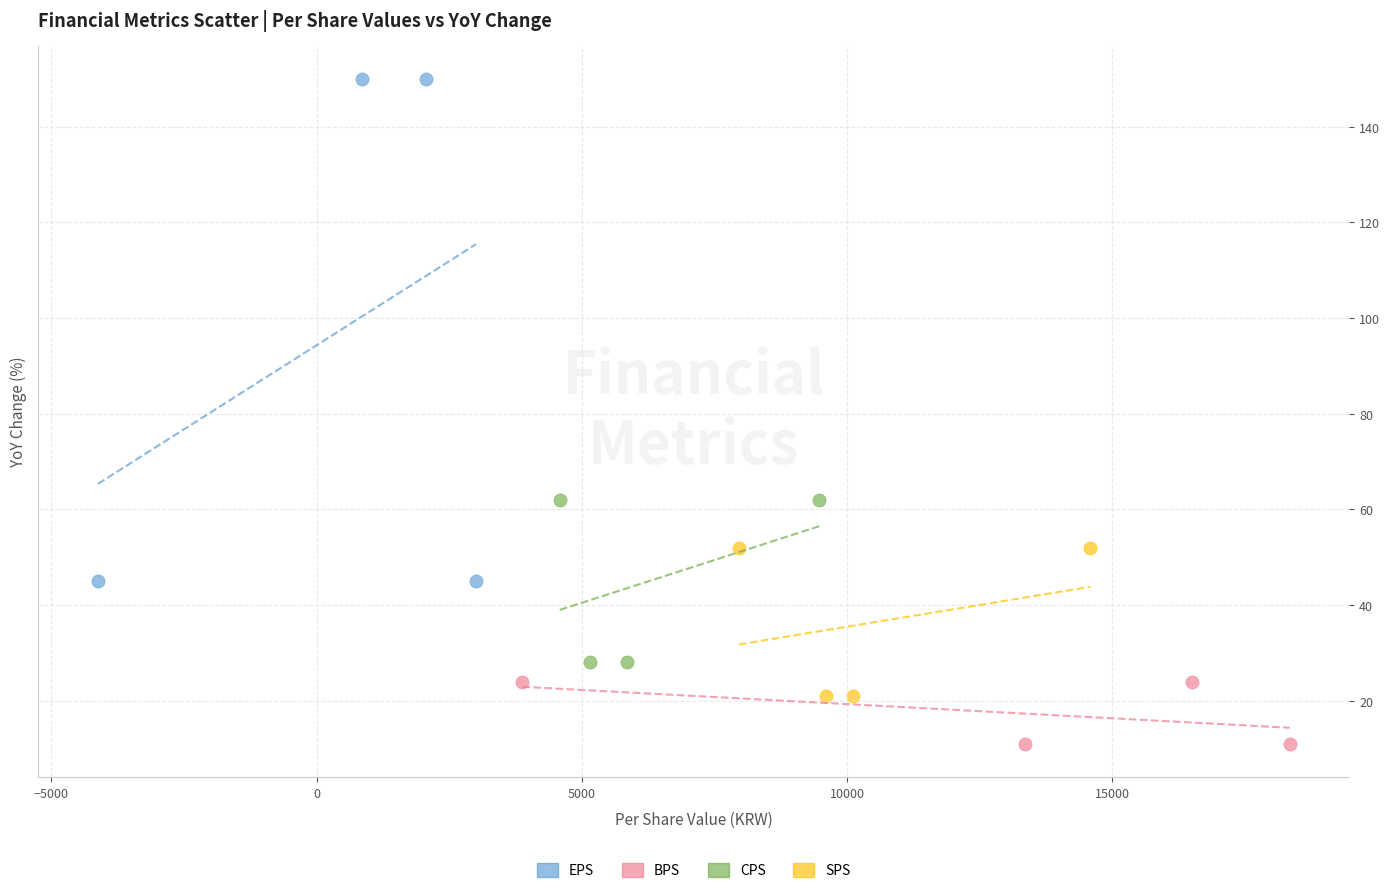

Which series has the widest spread of Y values?

EPS